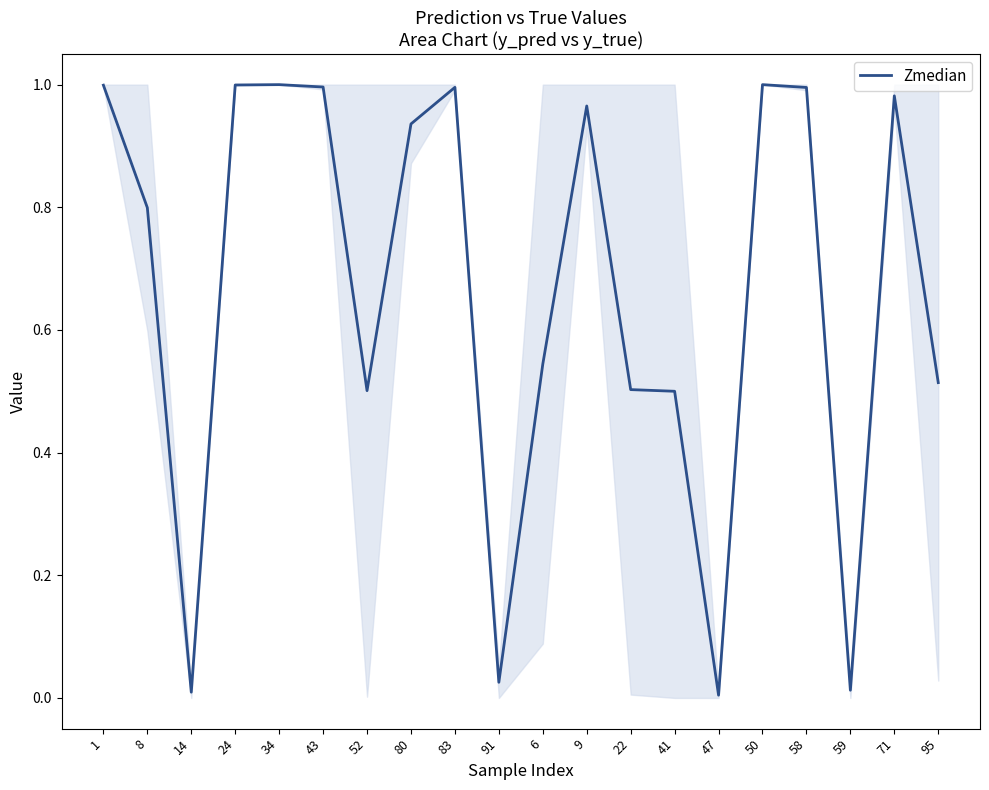

Does the chart have visible grid lines?

No